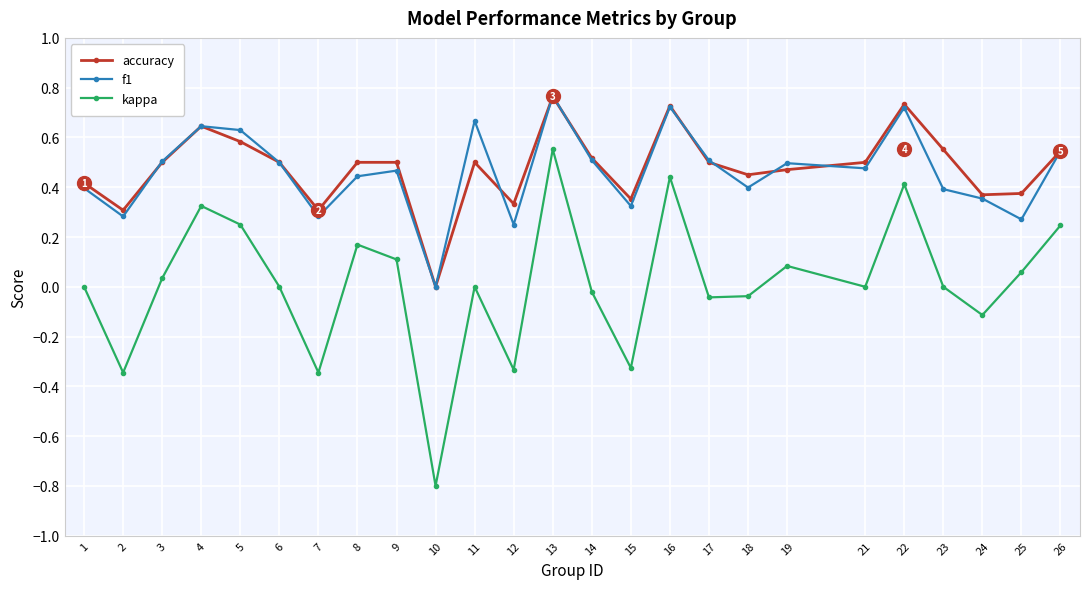

Which series changed the most between 3 and 12?

kappa